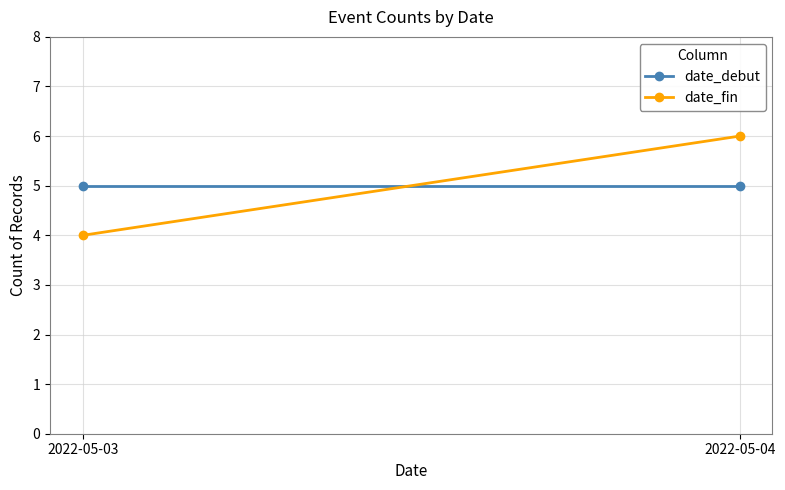

Reading right to left, extract all data points from this chart.

date_debut: 5	5
date_fin: 6	4